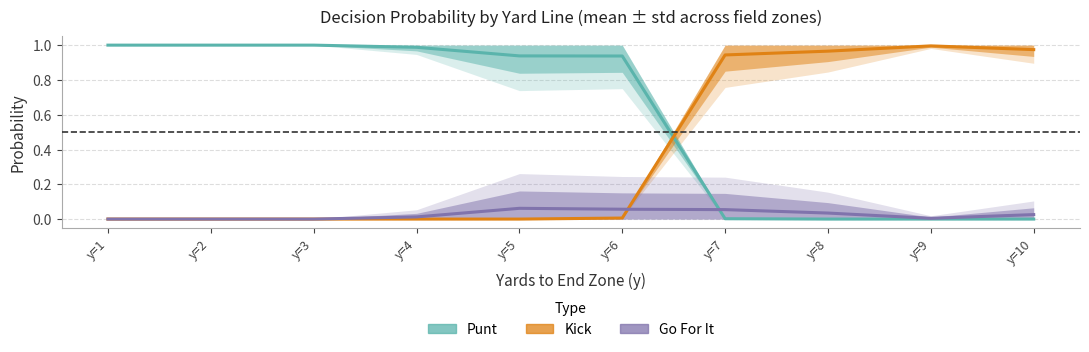

At which category is the sum across all series the highest?

10